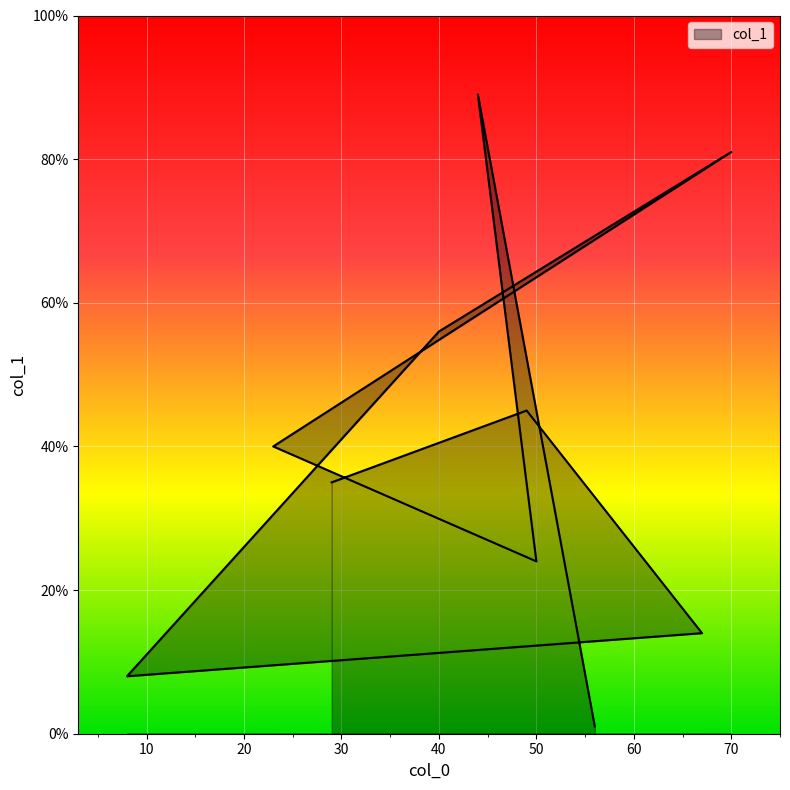

How many interior local valleys (lower than both neighbors) does the data have?

2